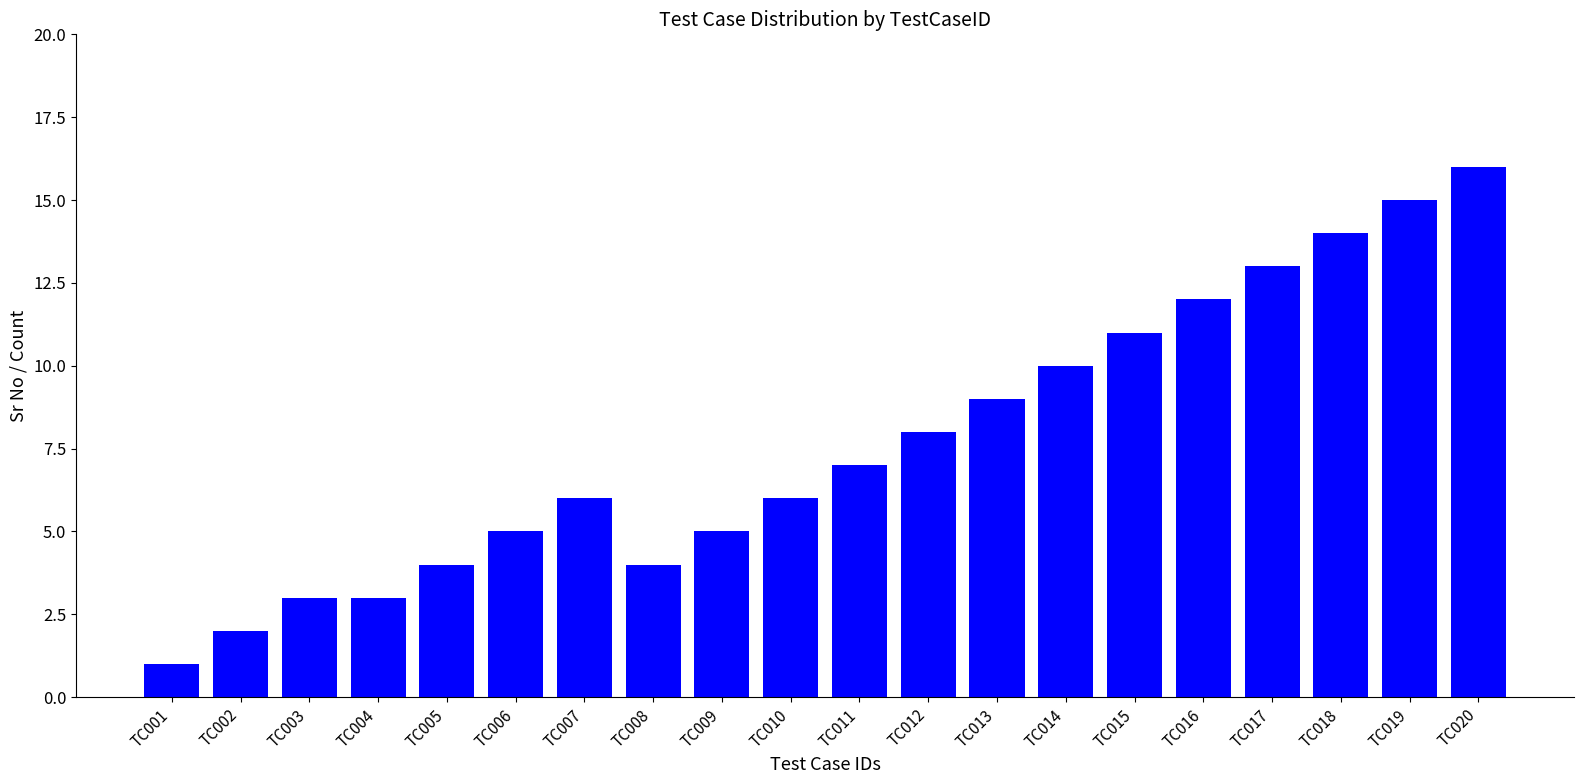

How many series are shown in this chart?

1